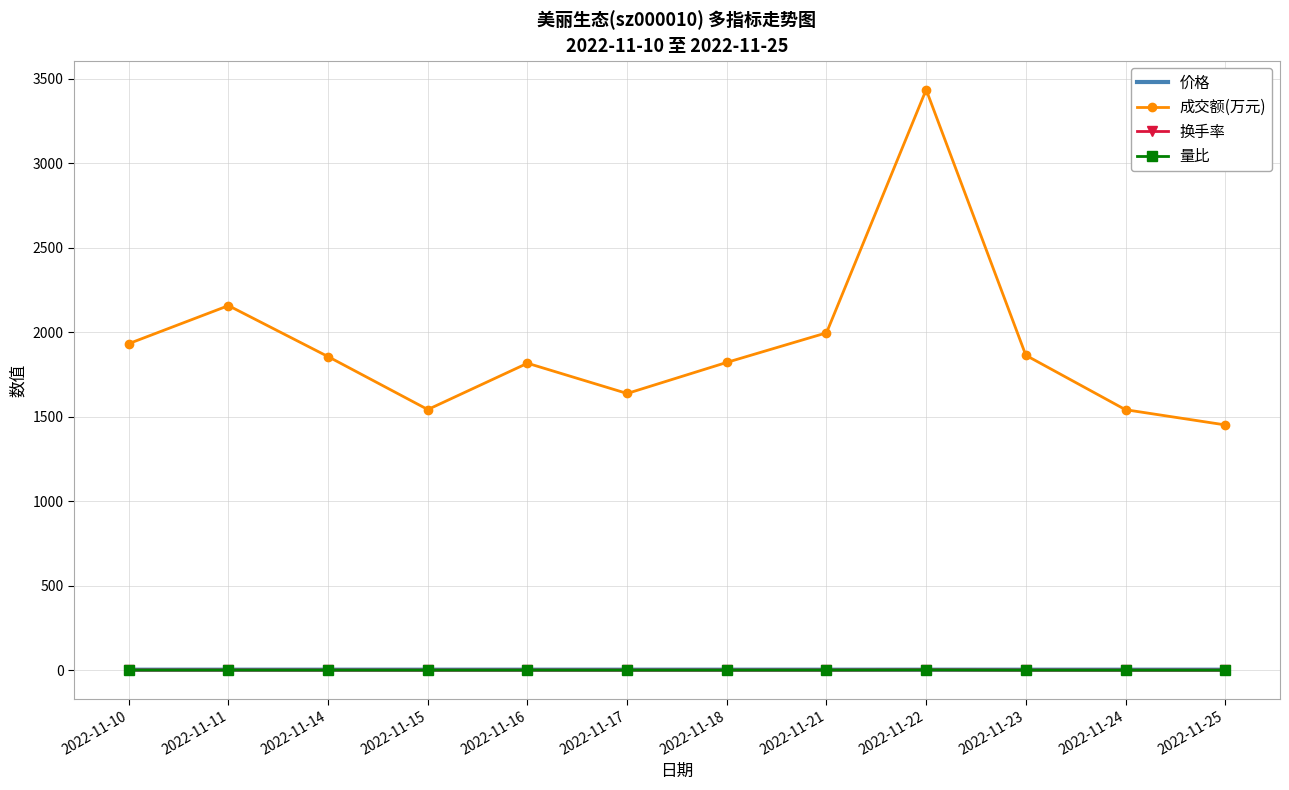

What is the lowest value of the 成交额(万元) series?

1452.0